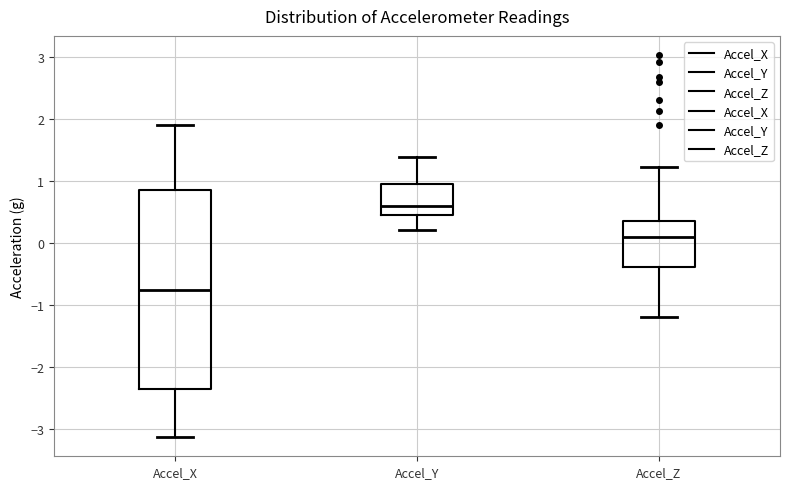

Comparing the boxes themselves (not the whiskers), which one is the tallest?

Accel_X